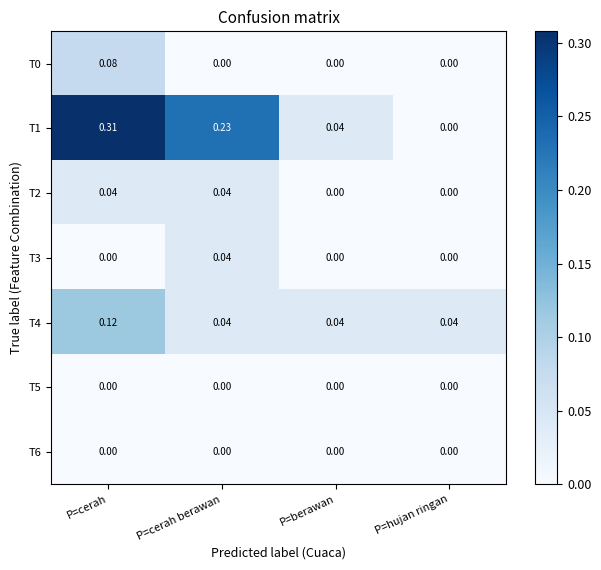

At which category is the sum across all series the highest?

P=cerah